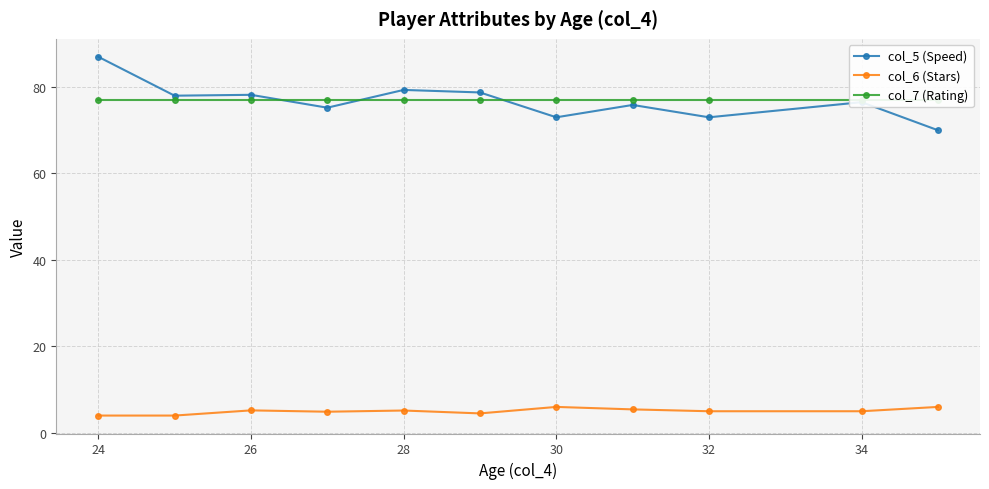

Reading left to right, transcribe all the data shown in this chart.

col_5 (Speed): 87.0	78.0	78.2	75.2	79.3	78.8	73.0	75.9	73.0	76.5	70.0
col_6 (Stars): 4.0	4.0	5.2	4.9	5.2	4.5	6.0	5.4	5.0	5.0	6.0
col_7 (Rating): 77.0	77.0	77.0	77.0	77.0	77.0	77.0	77.0	77.0	77.0	77.0